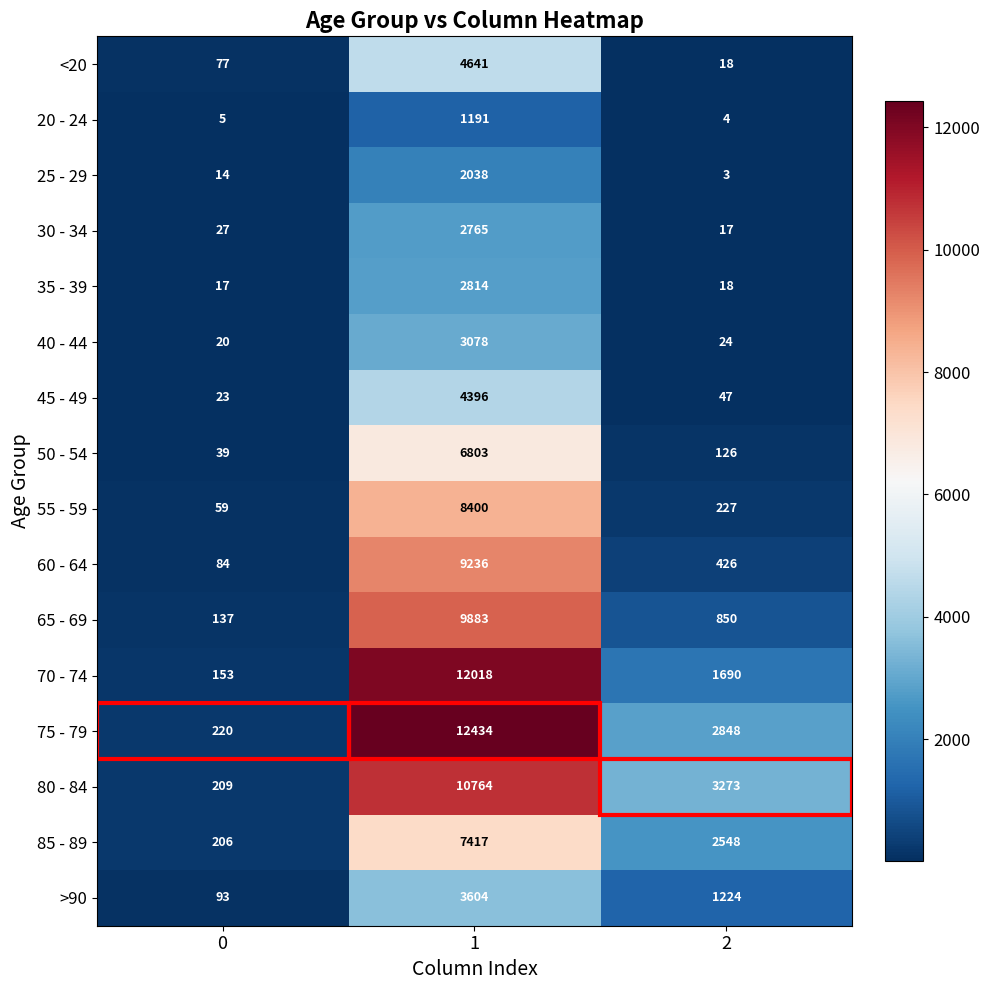

What is the total value across all series at 0?

1383